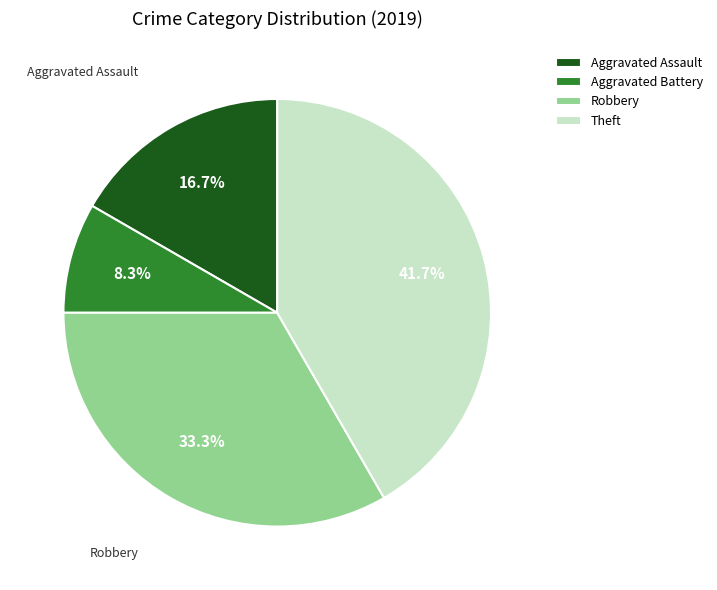

What percentage is the Robbery slice, to the nearest percent?

33%